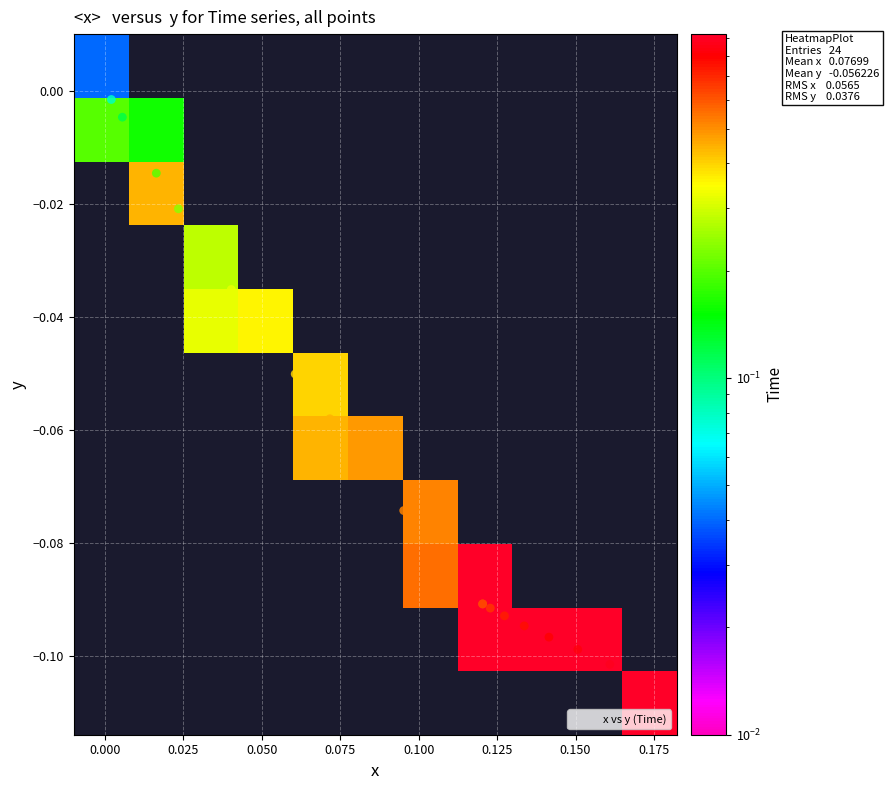

Is it true that x equals 0.1 at 8?

False